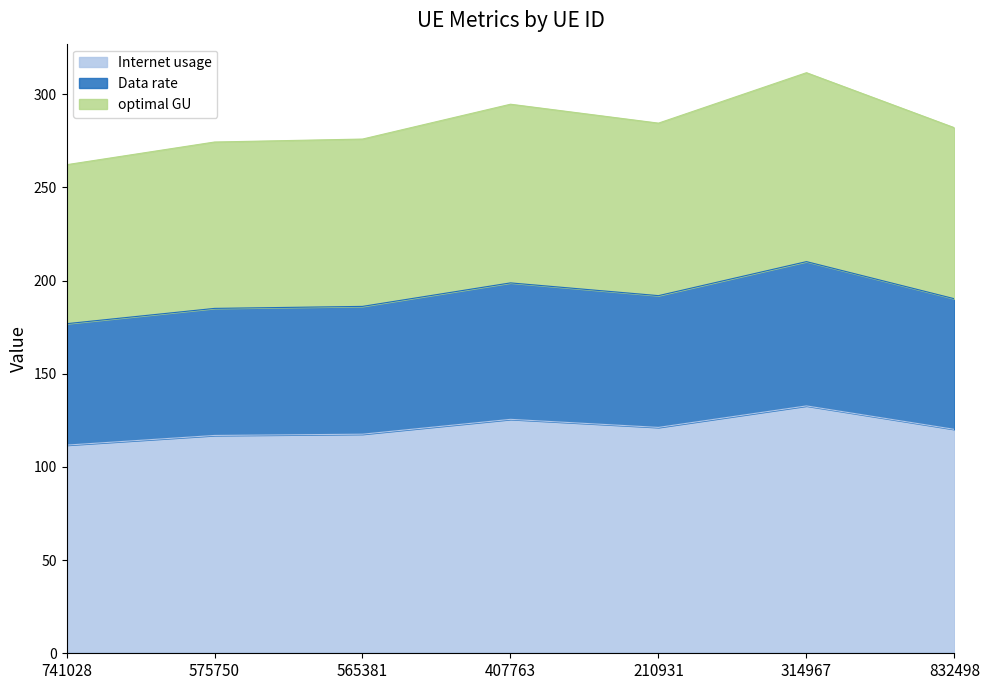

What position from the left is 210931?

5